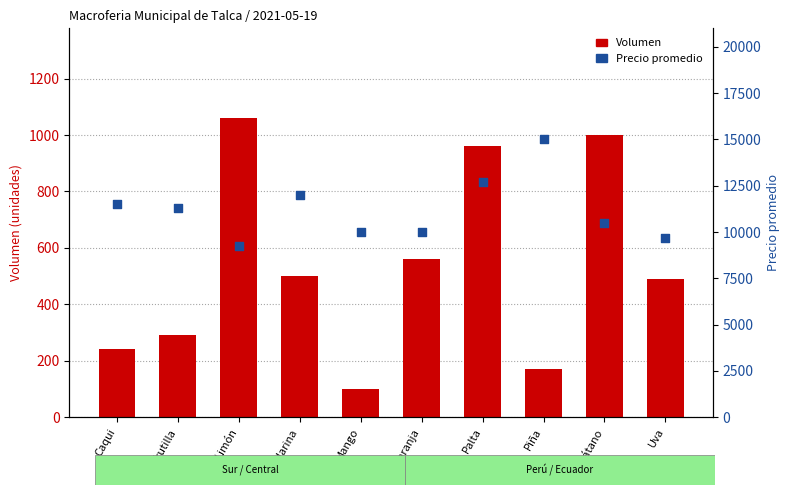

Which series contains the highest Y value?

Precio promedio